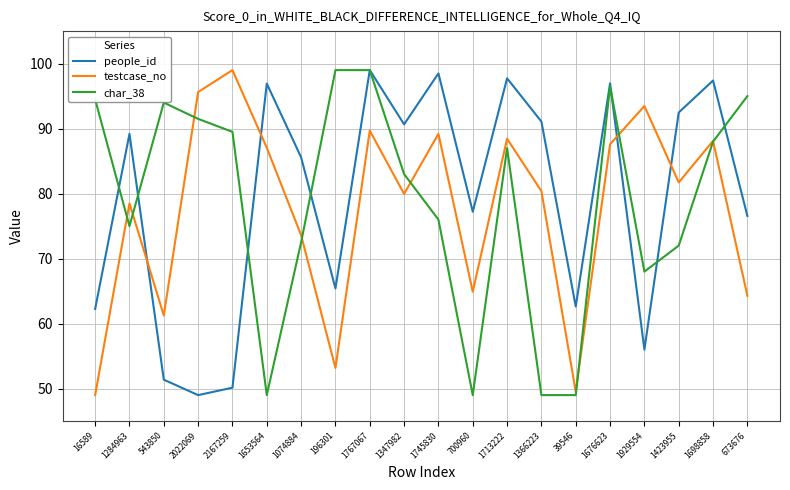

What is the greatest value displayed?

99.0